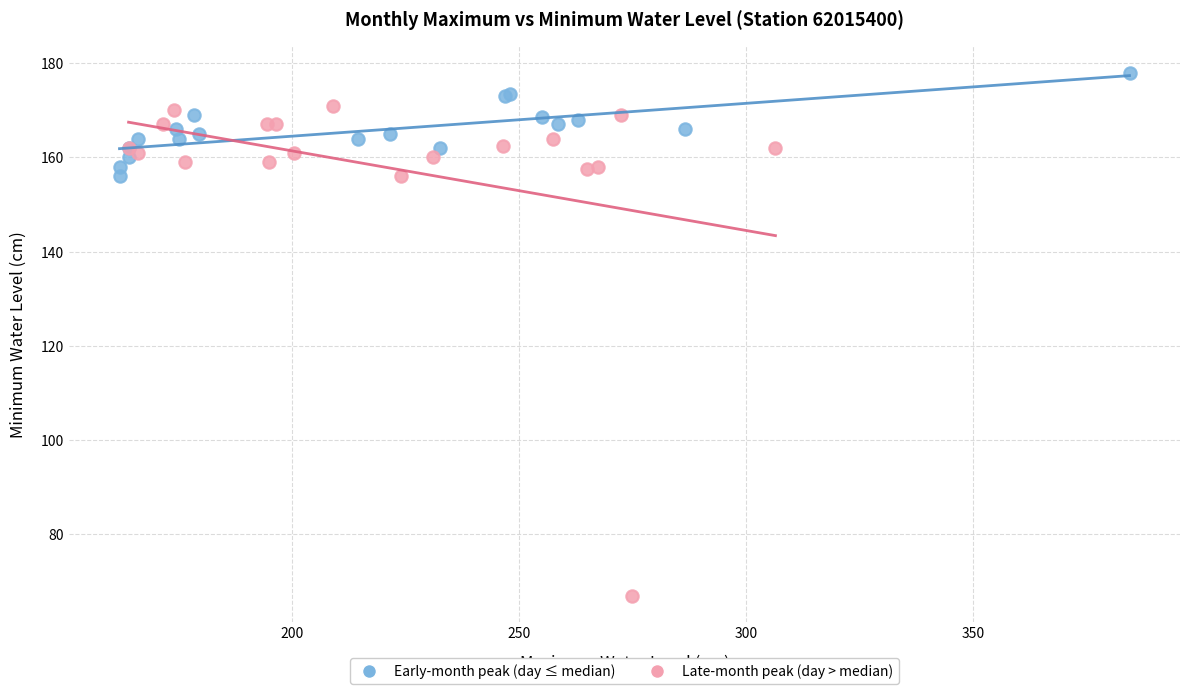

Which series contains the highest Y value?

Early-month peak (day ≤ median)